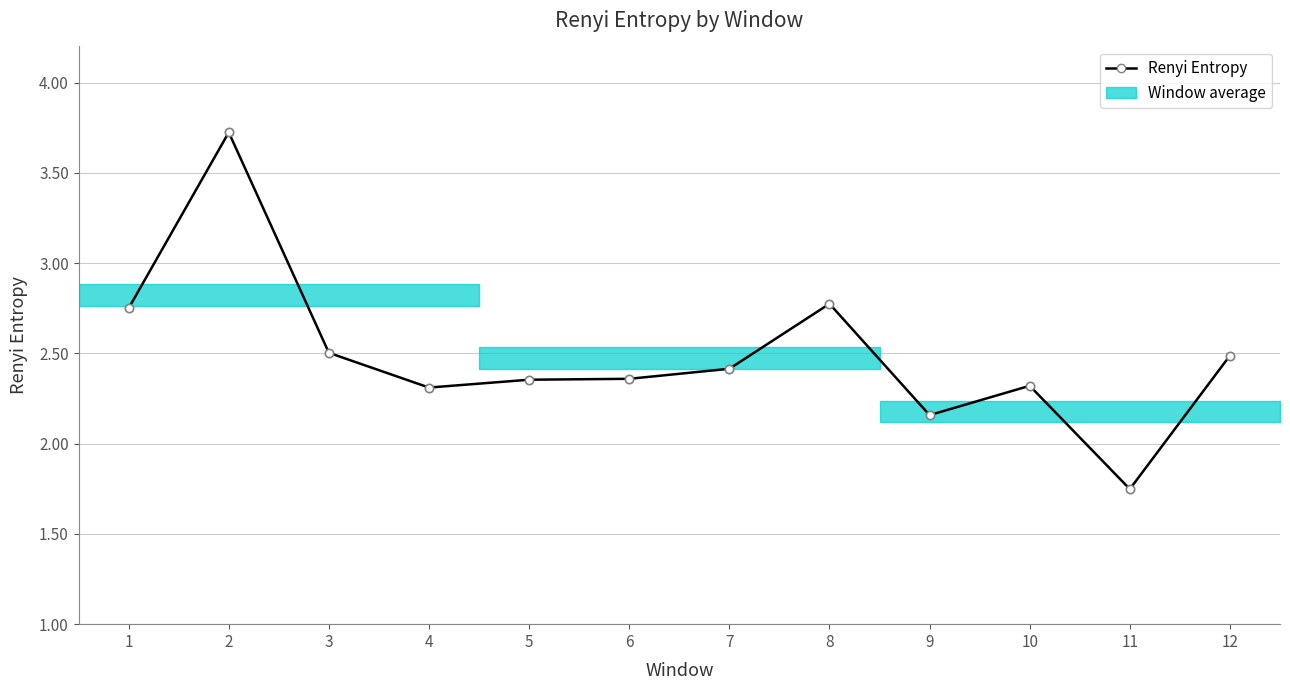

What is the difference between the values at 2 and 4?

1.4